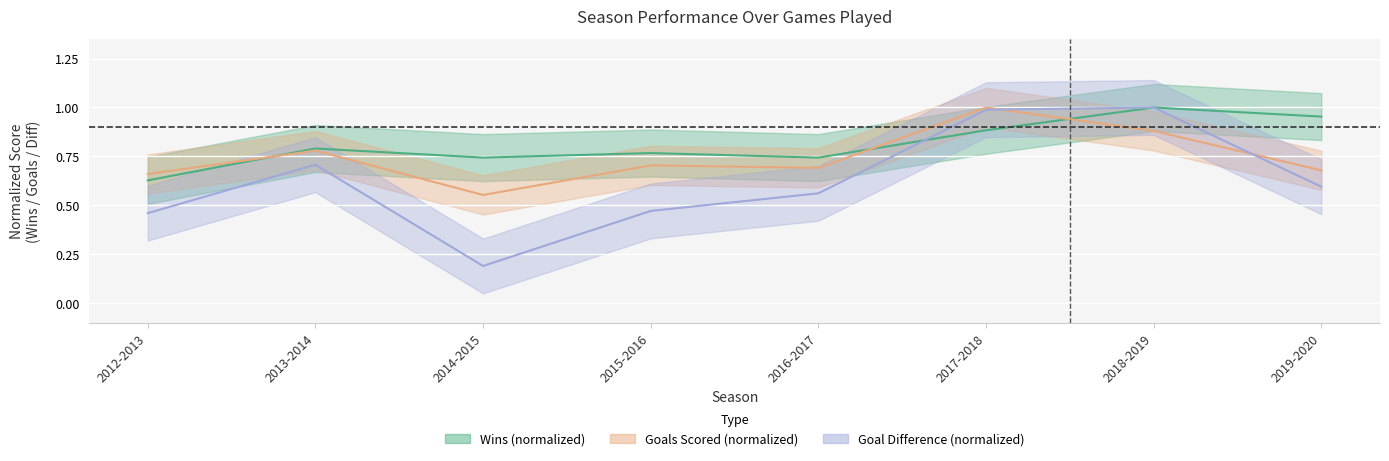

Reading left to right, extract all data points from this chart.

Wins: 2012-2013=0.6	2013-2014=0.8	2014-2015=0.7	2015-2016=0.8	2016-2017=0.7	2017-2018=0.9	2018-2019=1.0	2019-2020=1.0
Goals_Scored: 2012-2013=0.7	2013-2014=0.8	2014-2015=0.6	2015-2016=0.7	2016-2017=0.7	2017-2018=1.0	2018-2019=0.9	2019-2020=0.7
Diff_Goals: 2012-2013=0.5	2013-2014=0.7	2014-2015=0.2	2015-2016=0.5	2016-2017=0.6	2017-2018=1.0	2018-2019=1.0	2019-2020=0.6